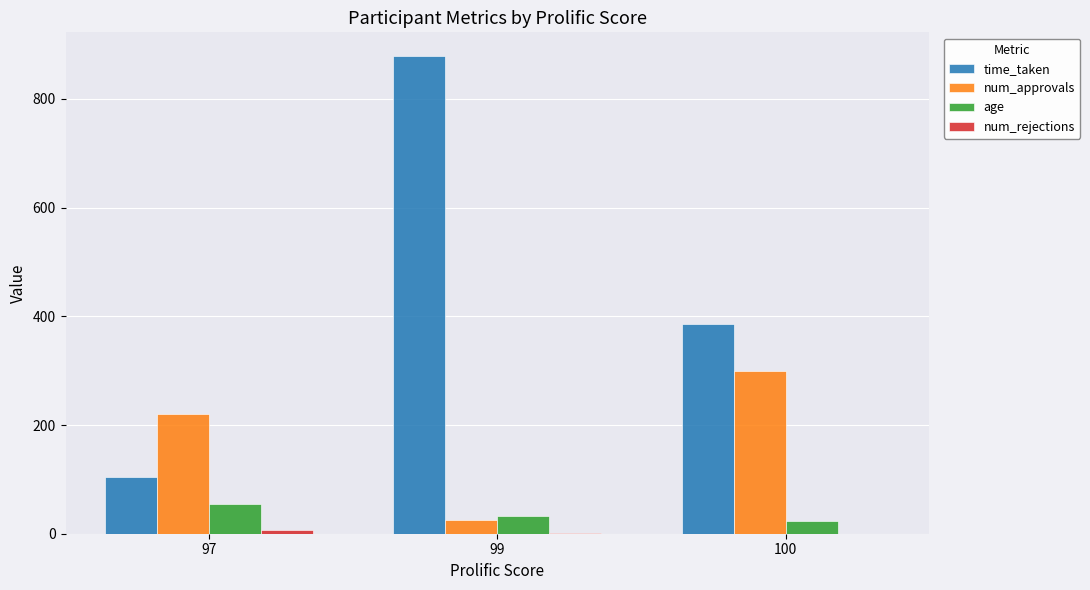

Is it true that time_taken equals 878.6 at 99?

True